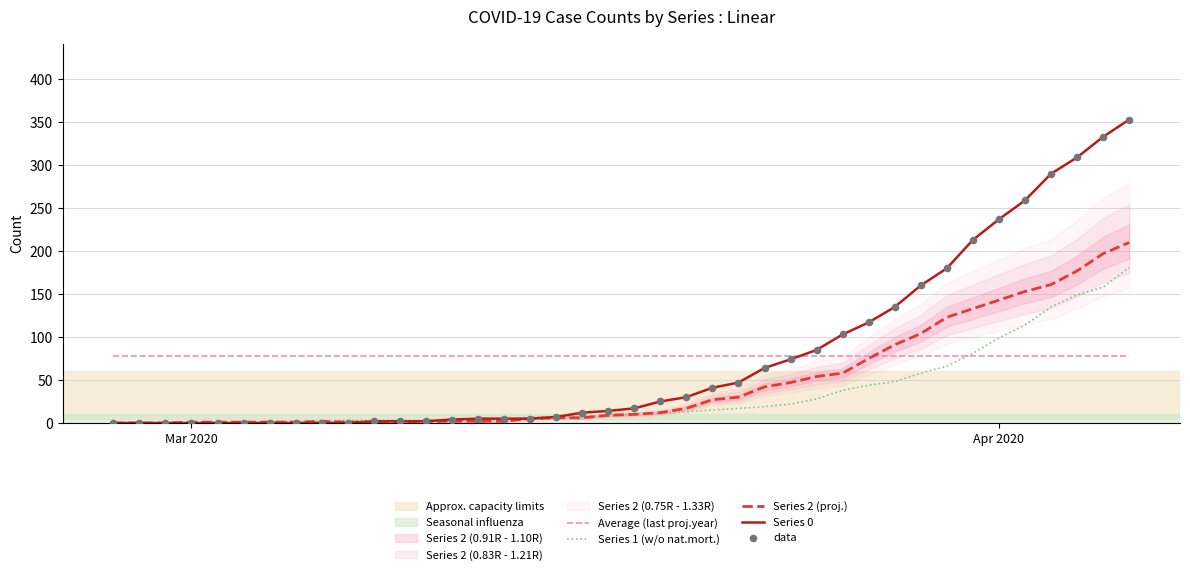

Which series contains the lowest Y value?

Series 1 (w/o nat.mort.)